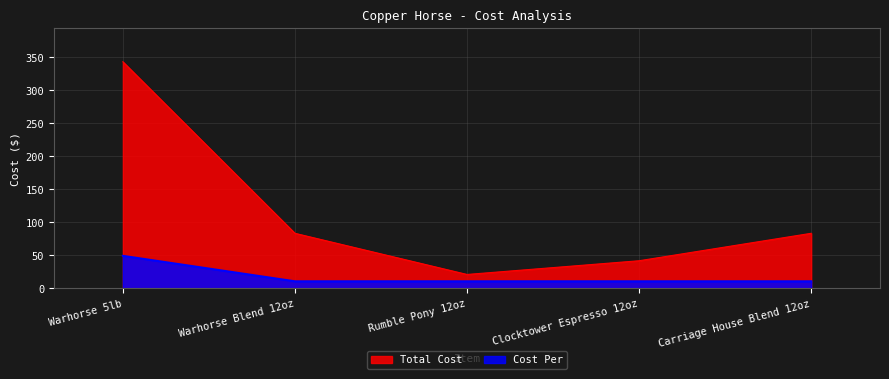

Which series has the largest total across all categories?

Total Cost